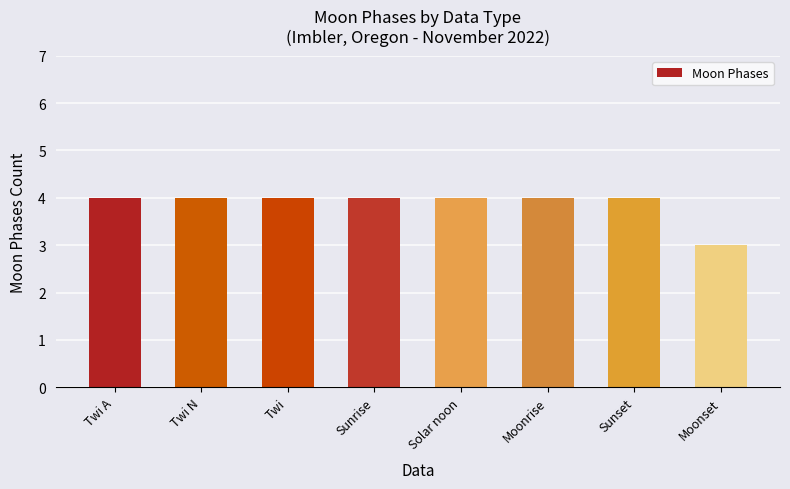

Approximately how many times larger is the value at Sunrise compared to Twi N?

1.0